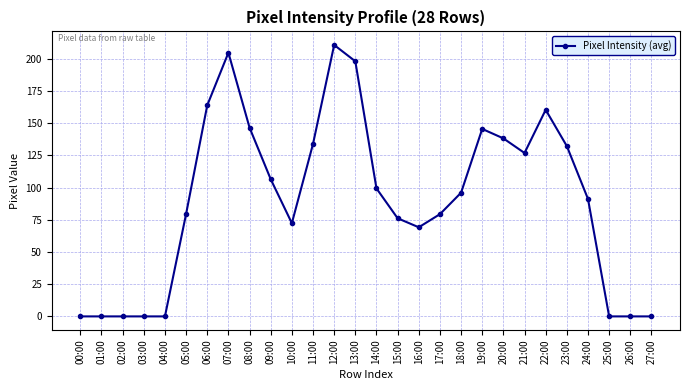

What is the value of the 8th point from the left?

204.7